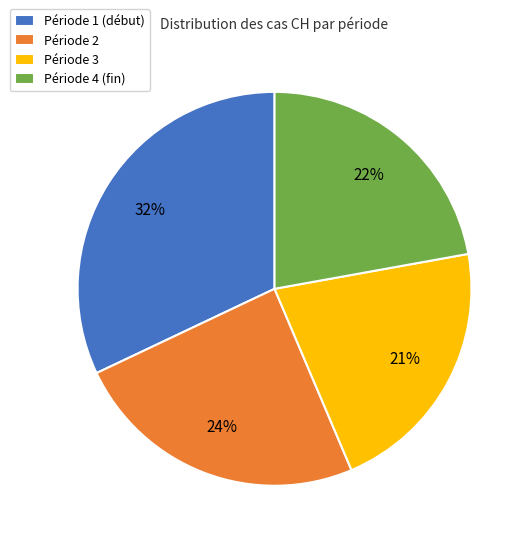

To the nearest percent, what is the difference between the largest and smallest slice percentages?

11%